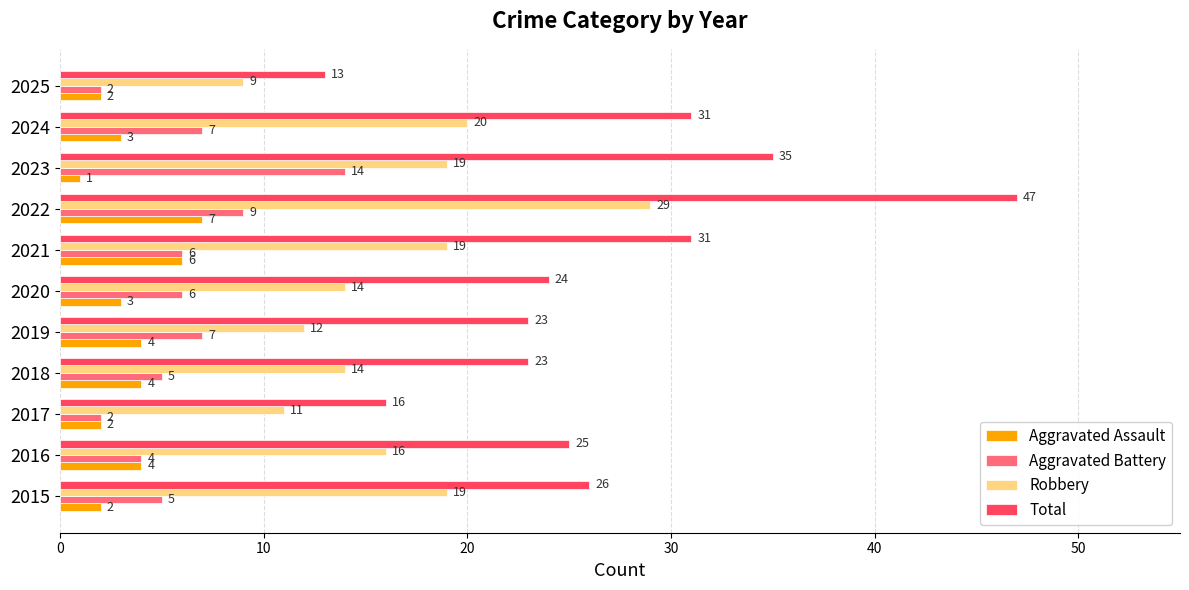

Which series has the widest spread of values?

Total